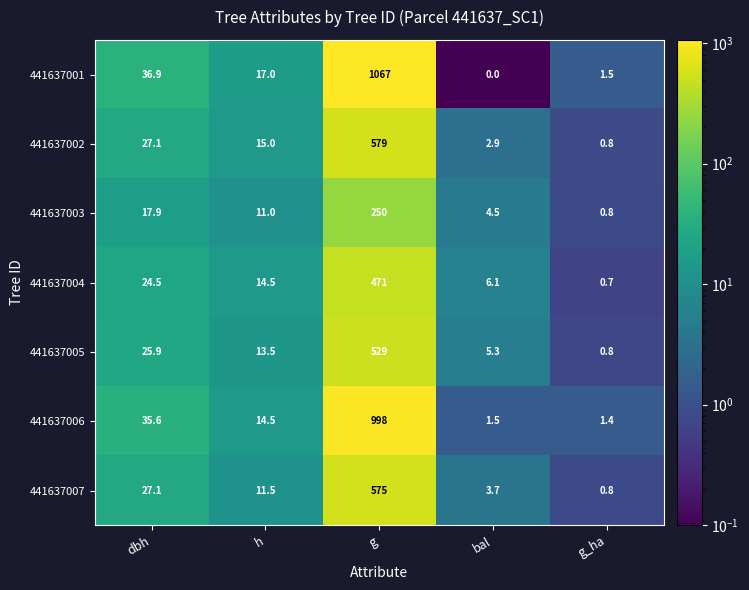

The value of 441637003 at dbh is 30.3. True or false?

False